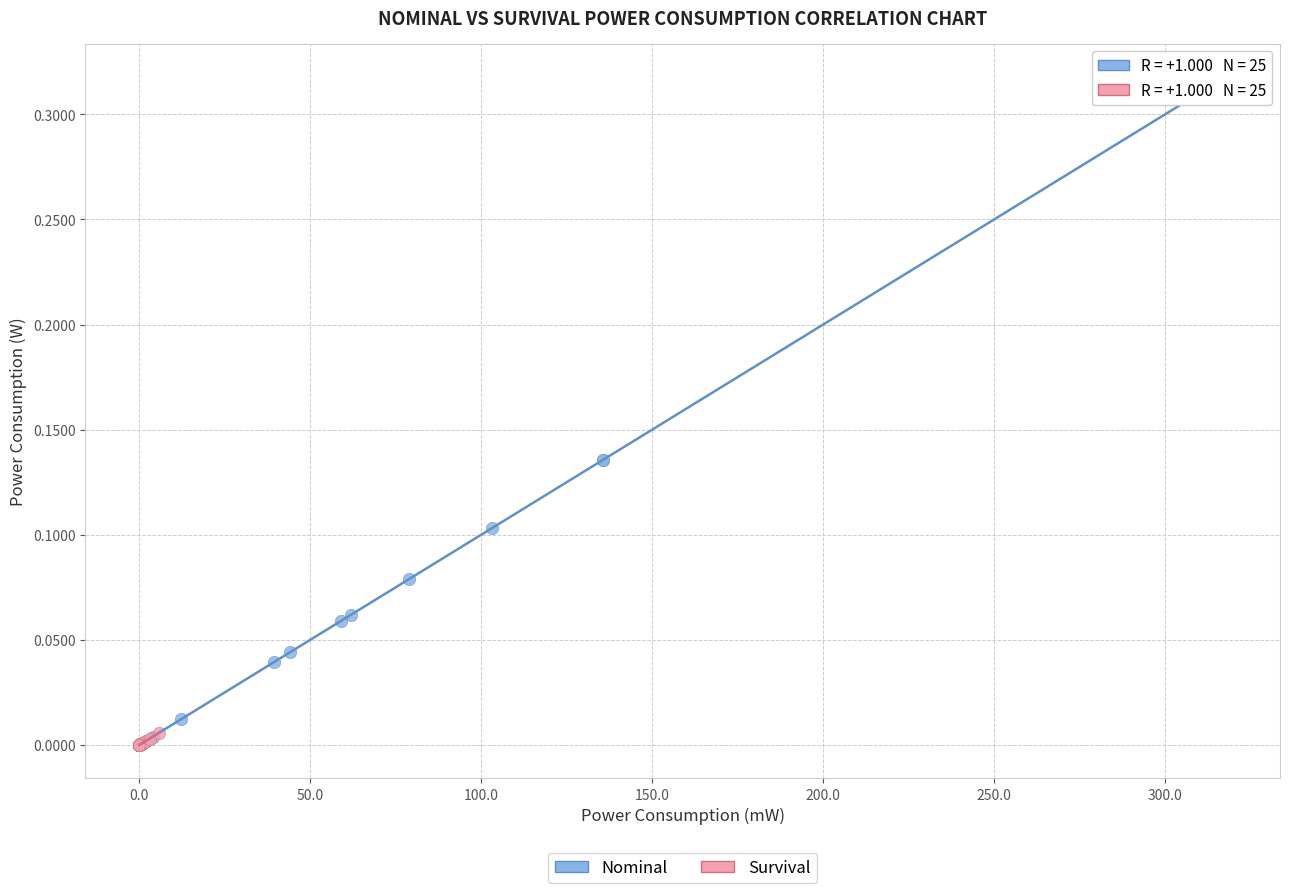

What are all the series names shown in the legend?

Nominal, Survival